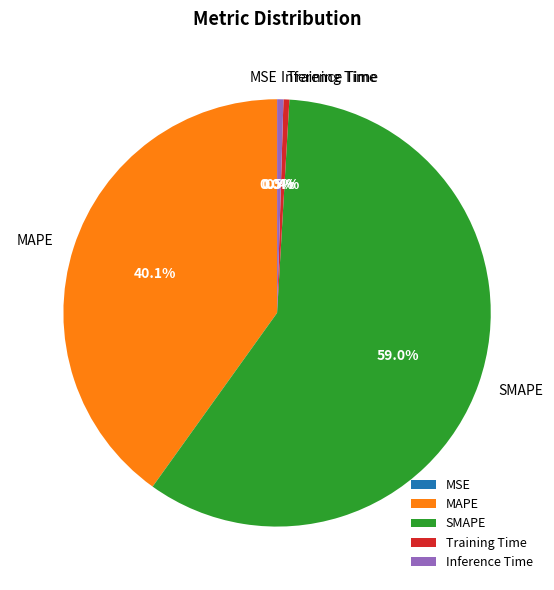

Combined, what portion of the pie is SMAPE and Inference Time?

59.5%